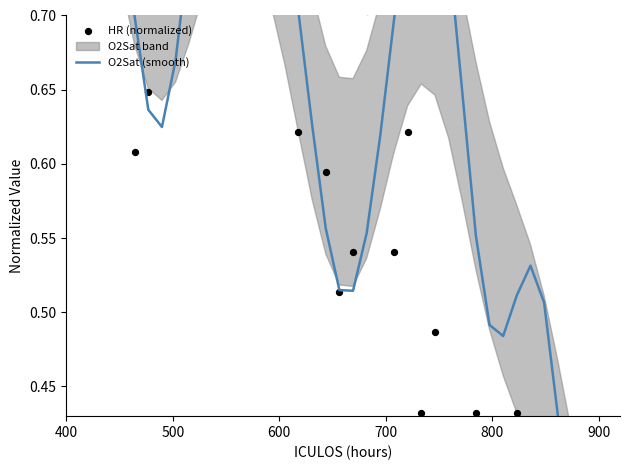

Is the value of O2Sat (smooth) at 34 greater than the value of HR (normalized) at 18?

No